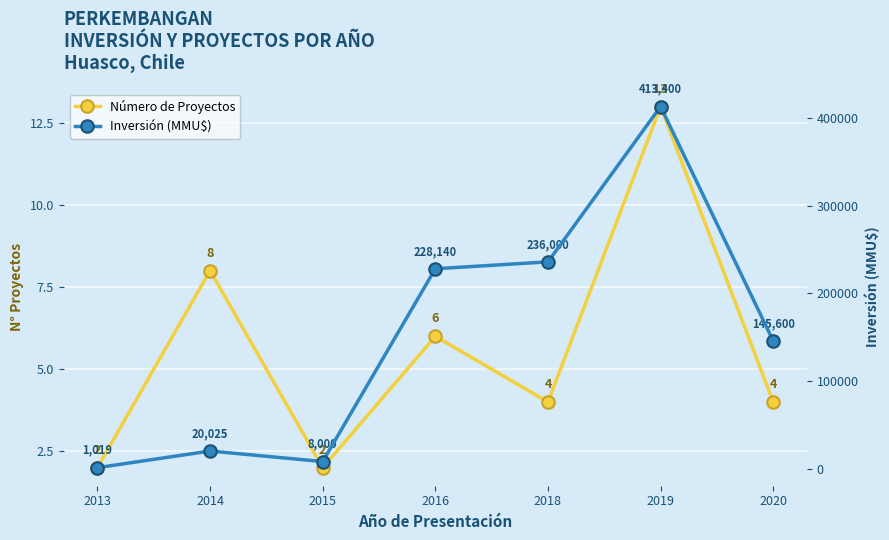

Where is Número de Proyectos nearest to the value 7?

2014